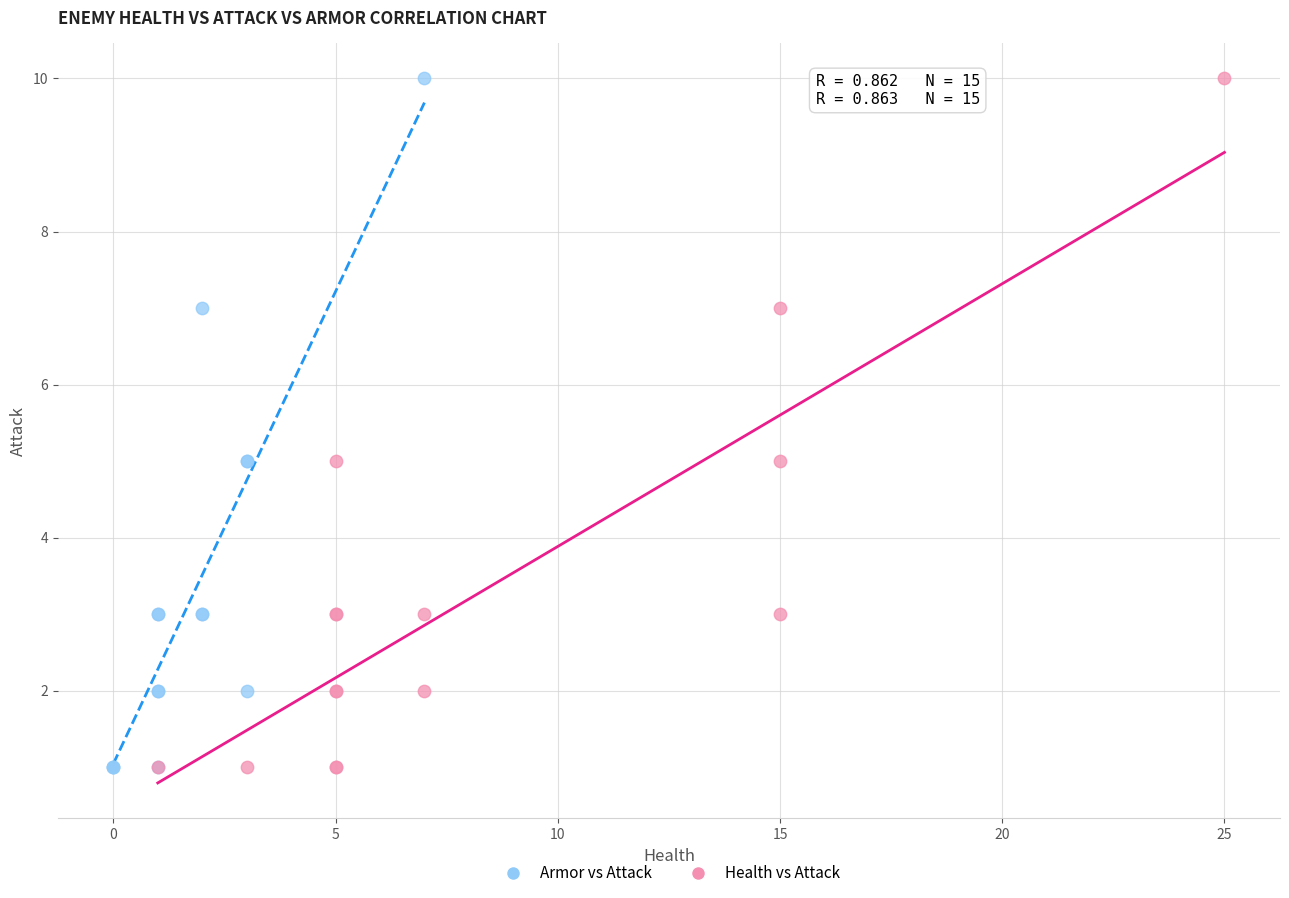

What are all the series names shown in the legend?

Armor vs Attack, Health vs Attack